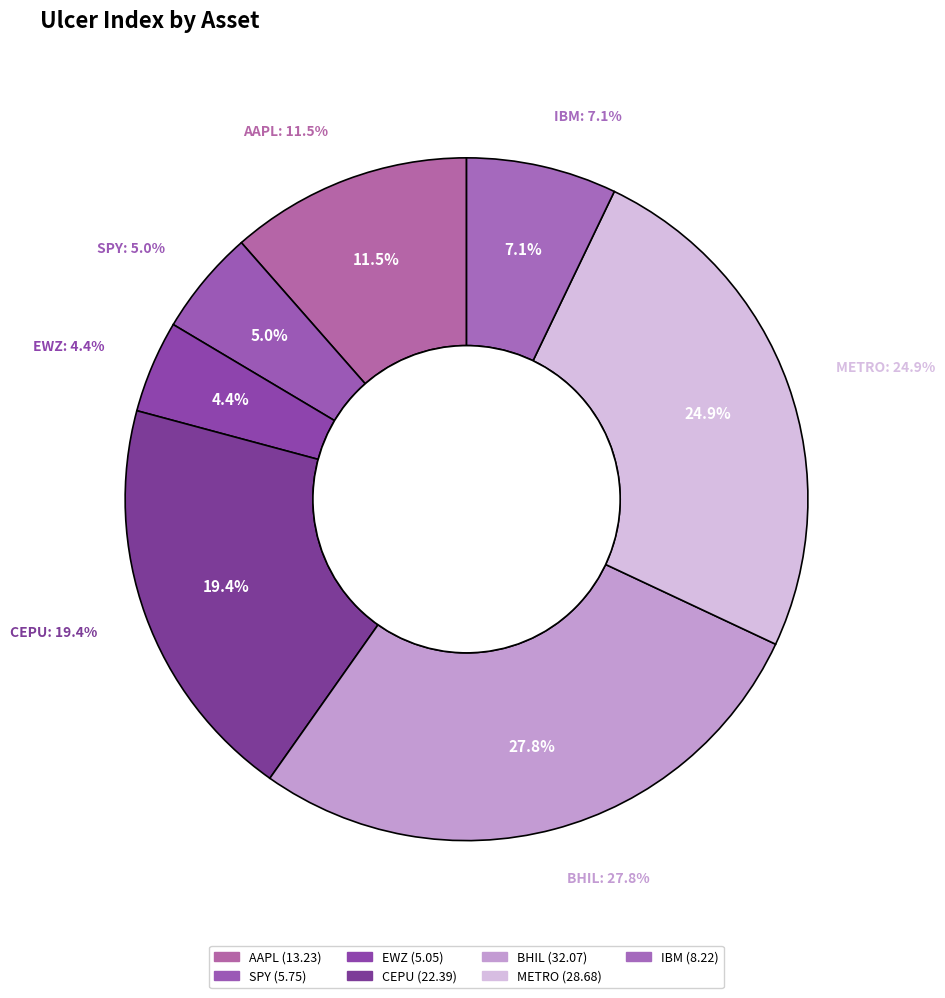

To the nearest percent, what percentage of the pie is AAPL?

11%